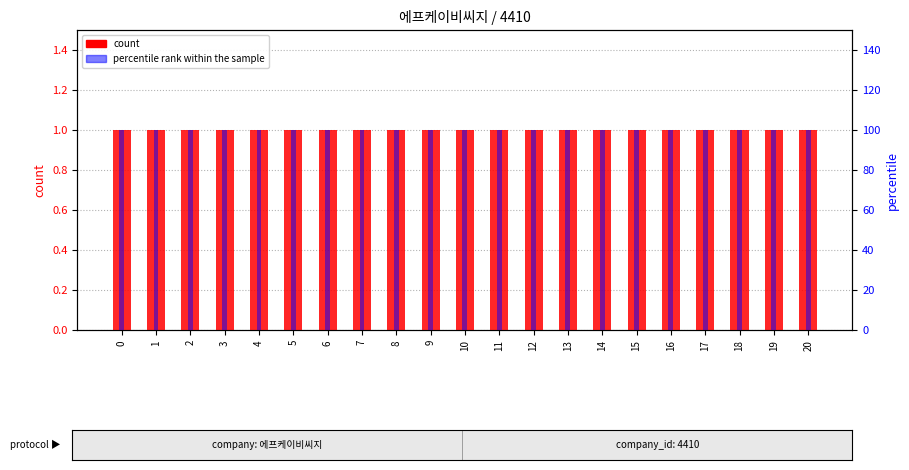

Which series has the largest total across all categories?

percentile rank within the sample